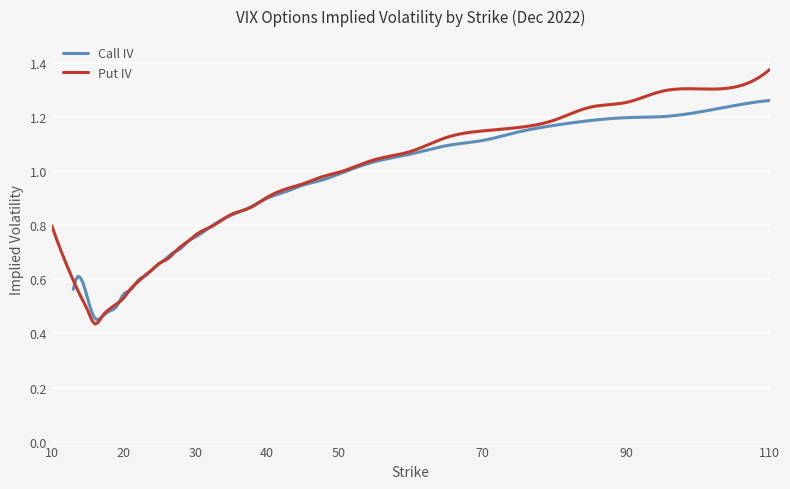

True or false: Put IV has a value of 0.6 at 13.

True